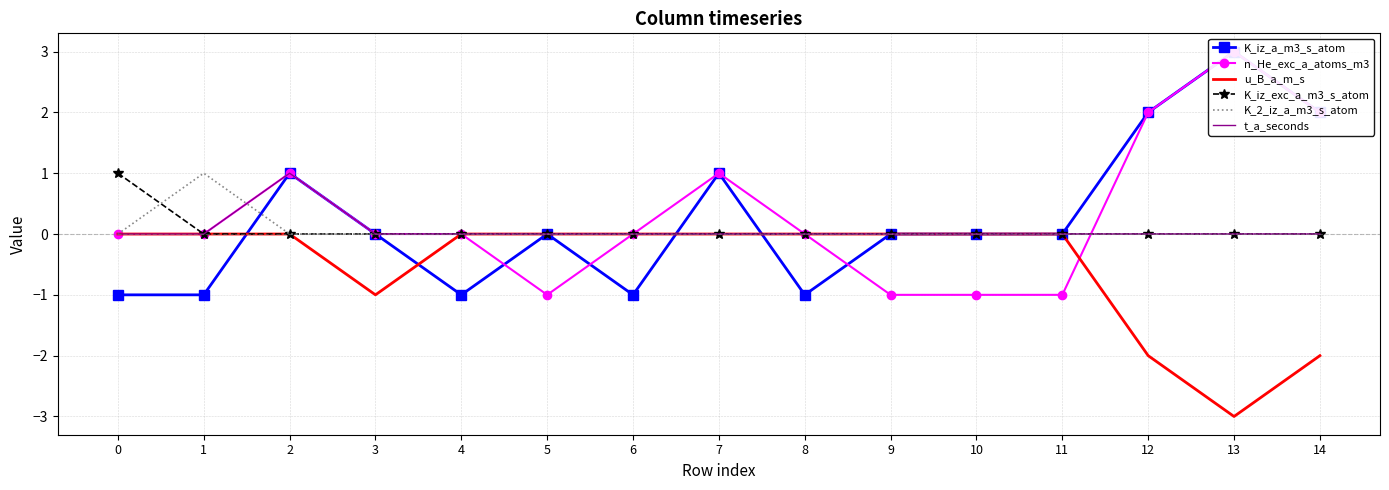

At how many categories does at least one series exceed 0?

7